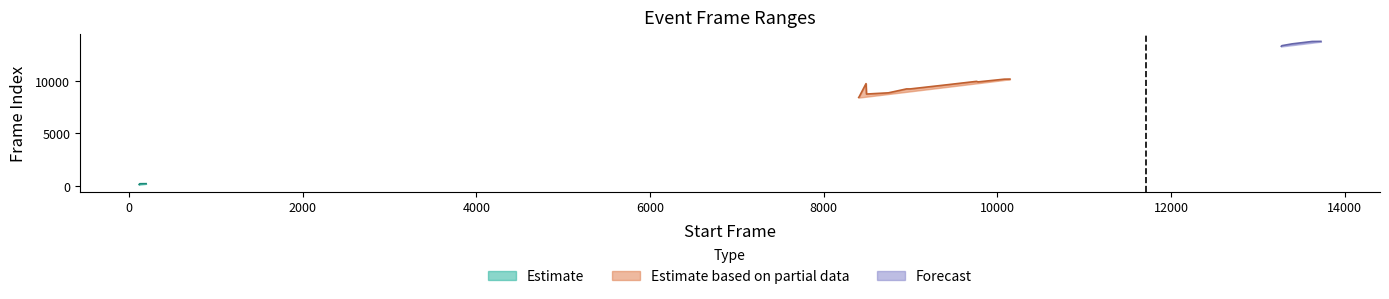

What is the value of the start_frame point at the 17th from the left?

124